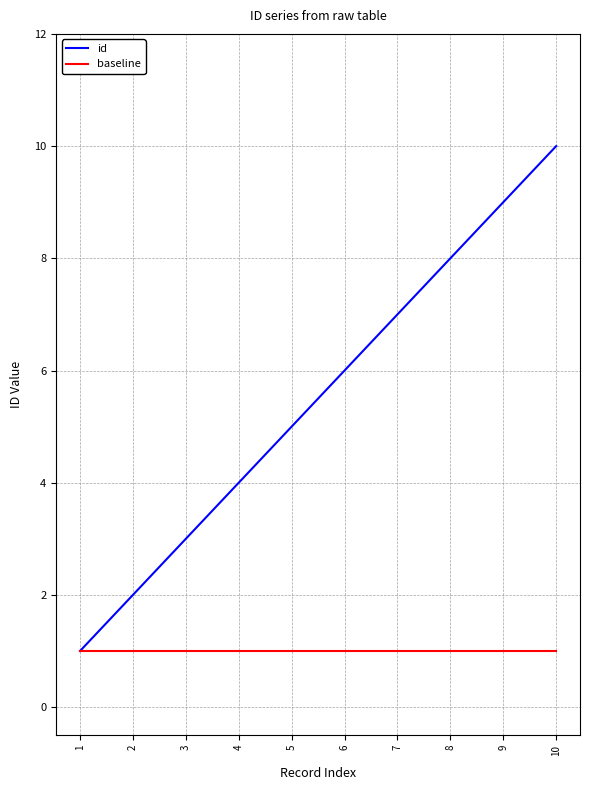

What is the minimum value shown in the chart?

1